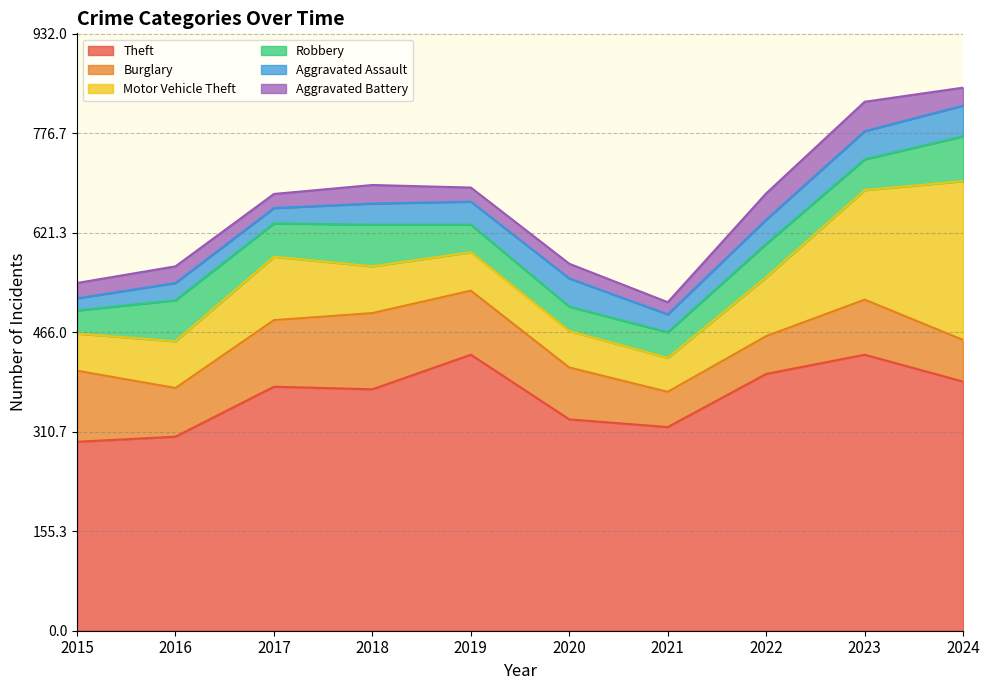

True or false: Theft and Aggravated Battery intersect in this chart.

False